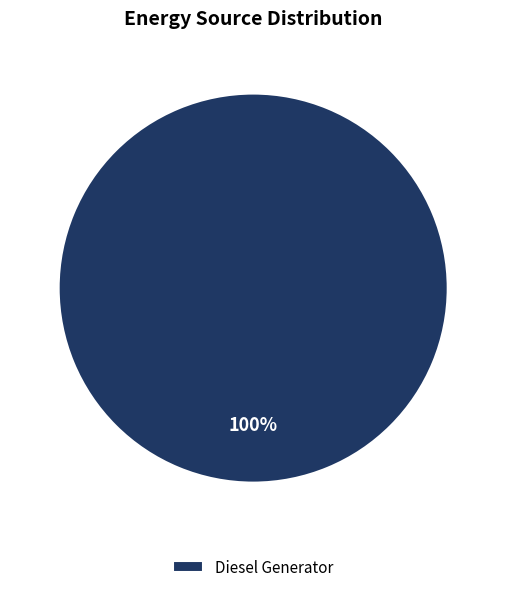

How many slices are in this pie chart?

1